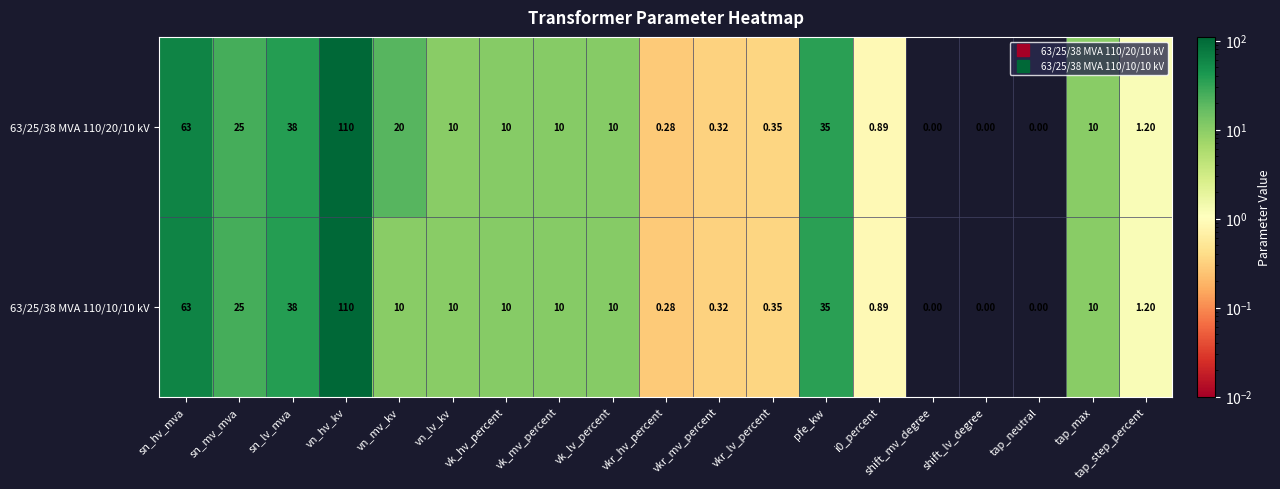

Where does the 63/25/38 MVA 110/20/10 kV series first go above 10?

sn_hv_mva